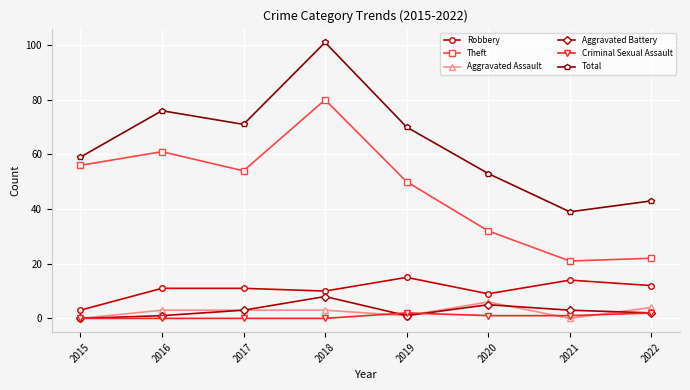

Reading right to left, what are all the values shown in this chart?

Robbery: 2022=12	2021=14	2020=9	2019=15	2018=10	2017=11	2016=11	2015=3
Theft: 2022=22	2021=21	2020=32	2019=50	2018=80	2017=54	2016=61	2015=56
Aggravated Assault: 2022=4	2021=0	2020=6	2019=1	2018=3	2017=3	2016=3	2015=0
Aggravated Battery: 2022=2	2021=3	2020=5	2019=1	2018=8	2017=3	2016=1	2015=0
Criminal Sexual Assault: 2022=2	2021=1	2020=1	2019=2	2018=0	2017=0	2016=0	2015=0
Total: 2022=43	2021=39	2020=53	2019=70	2018=101	2017=71	2016=76	2015=59